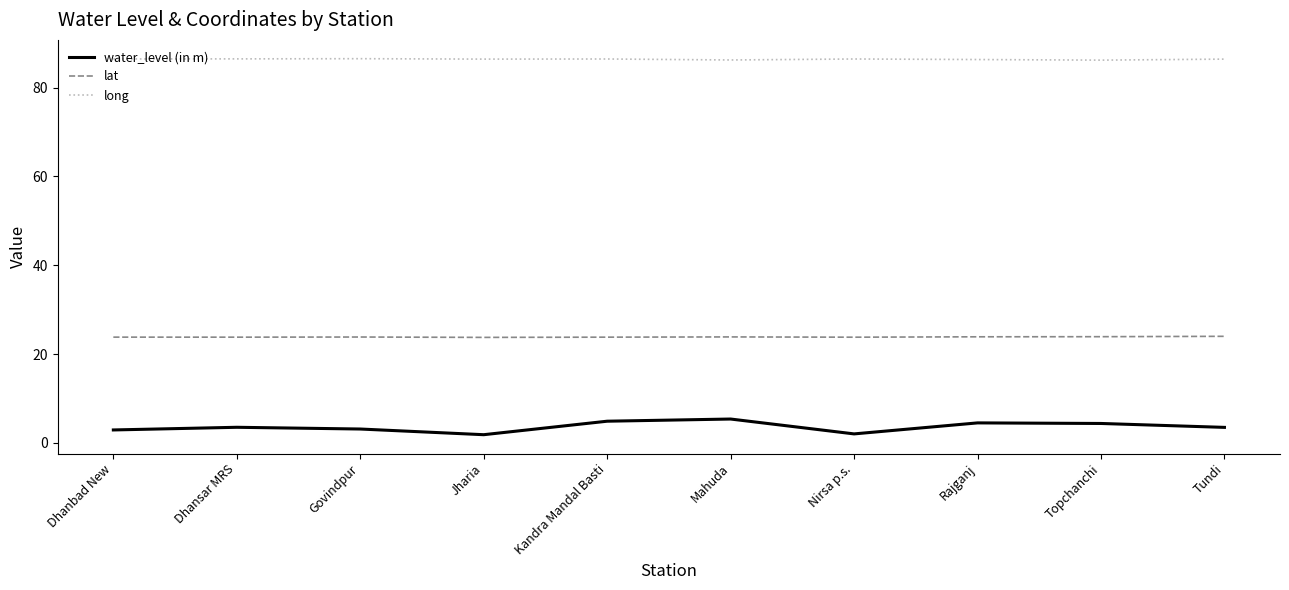

Which series has the largest range (max minus min)?

water_level (in m)